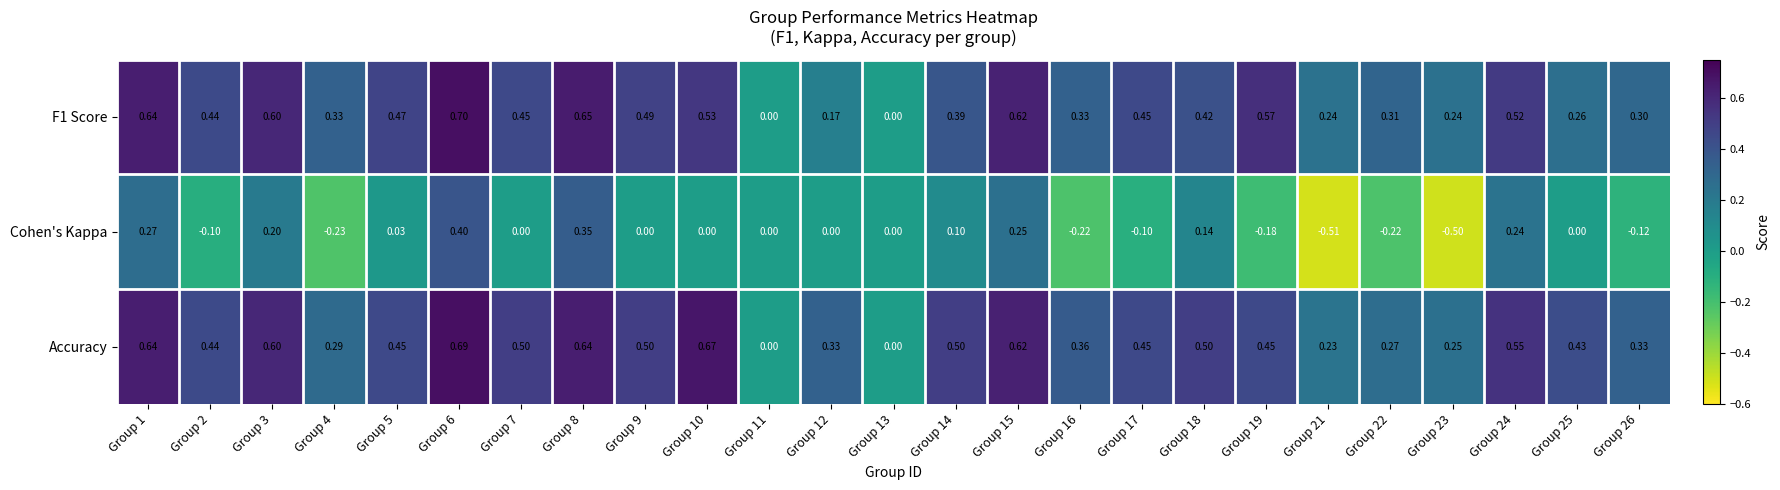

Which series has the largest total across all categories?

Accuracy